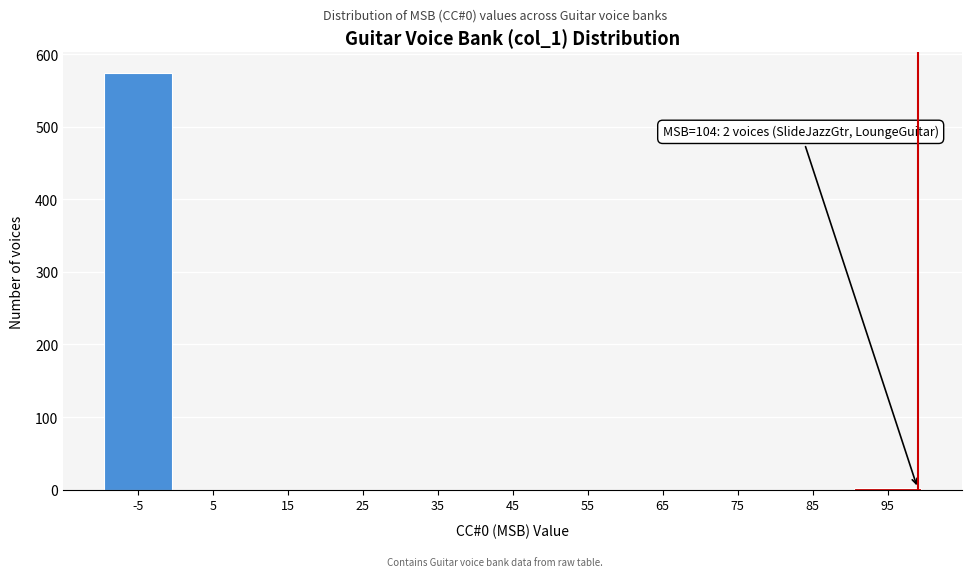

What is the greatest value displayed?

574